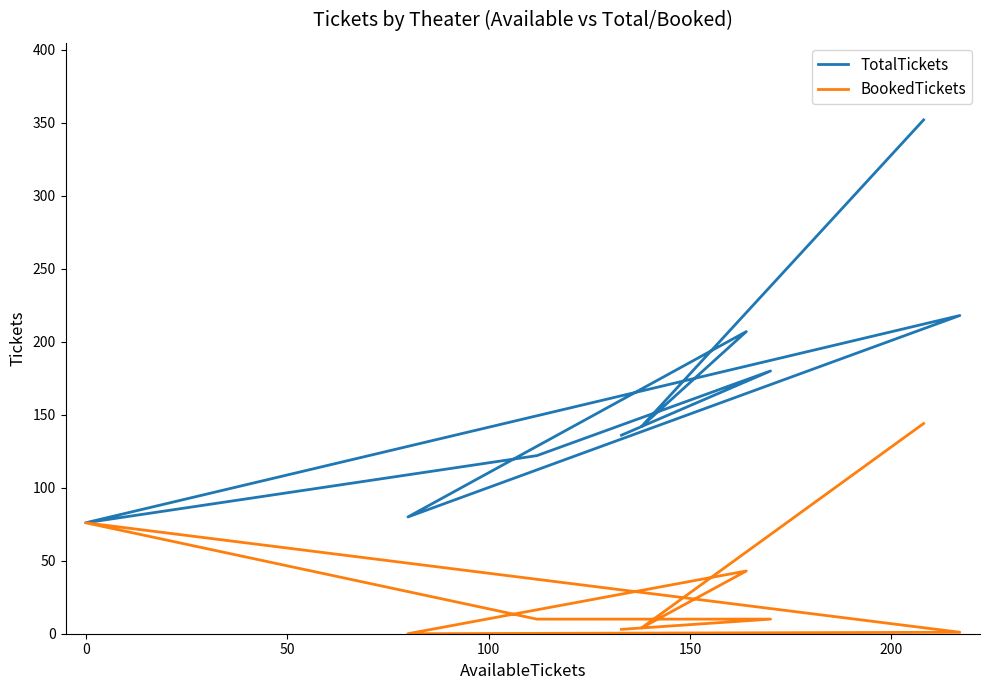

True or false: TotalTickets and BookedTickets cross at least once.

False